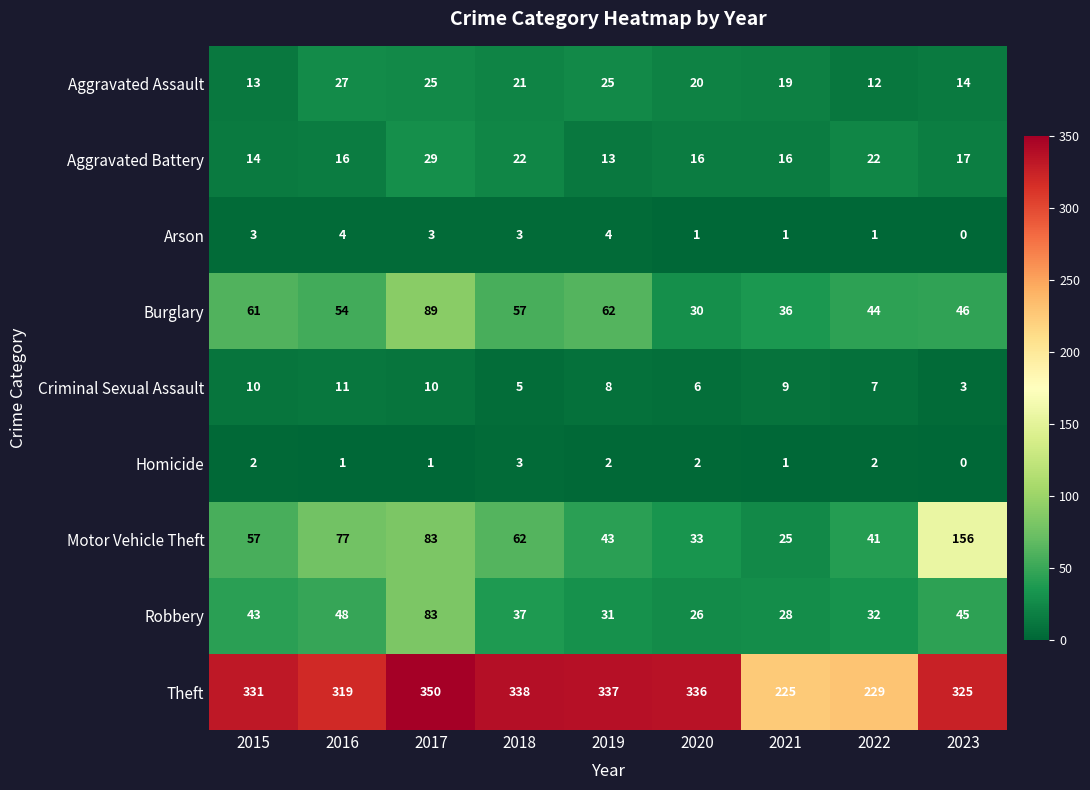

What value does the Homicide series have at 2018?

3